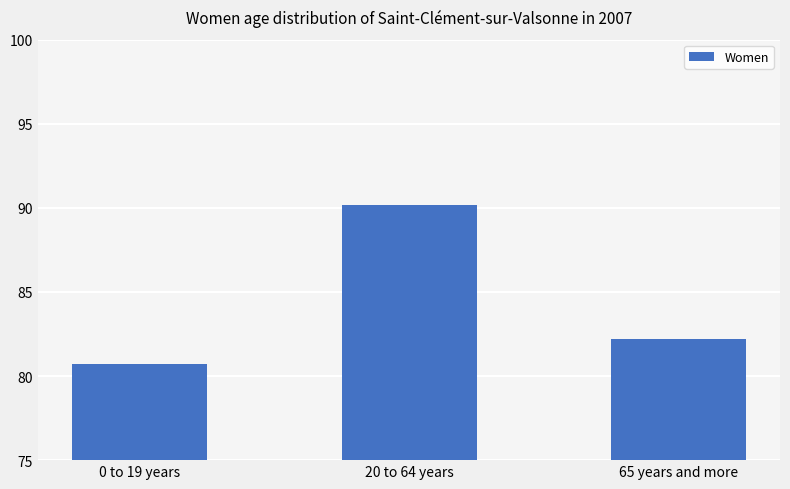

Reading left to right, what are all the values shown in this chart?

0 to 19 years=80.7	20 to 64 years=90.2	65 years and more=82.2